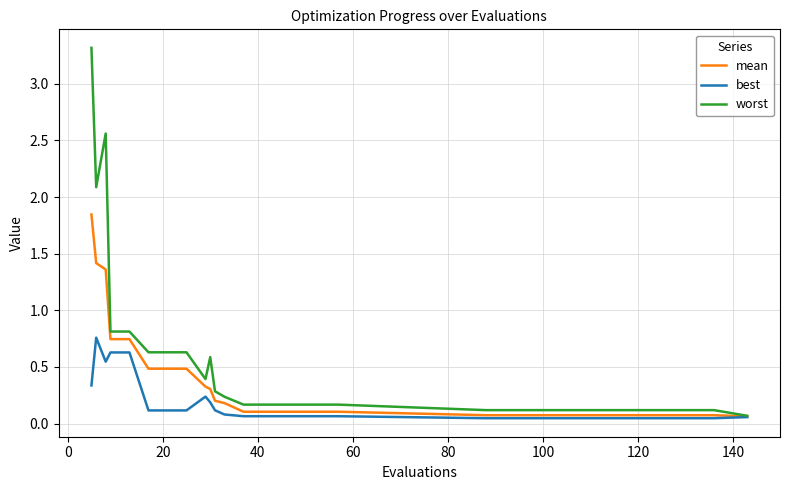

Rank the series by their average value, from highest to lowest.

worst, mean, best